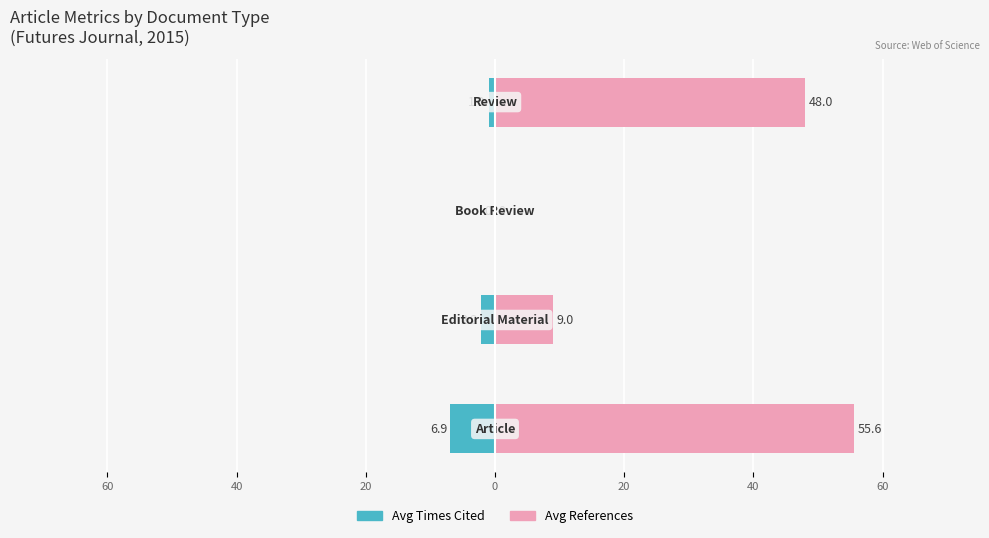

What is the value of the Avg References bar at the 4th from the left?

48.0